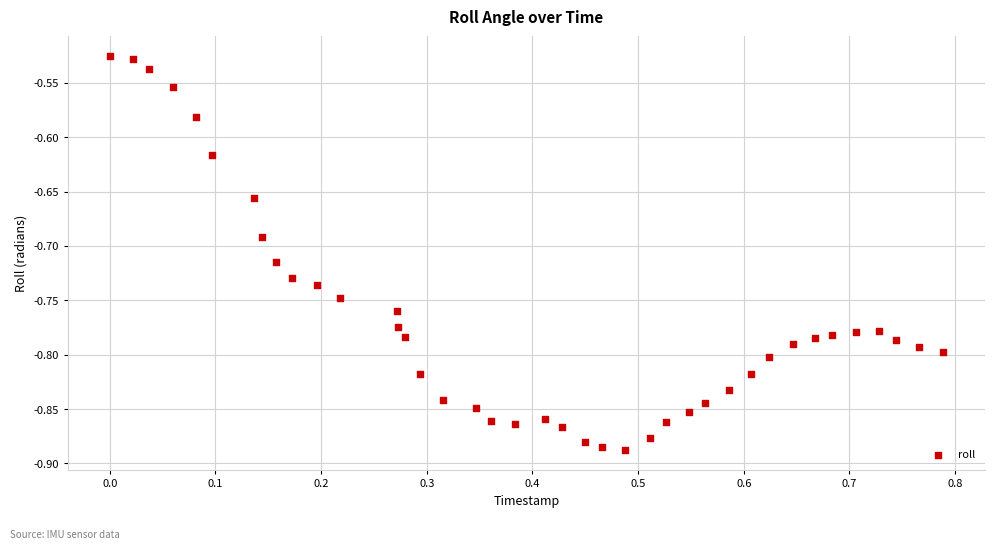

What is the range of Y values (max minus min)?

0.4